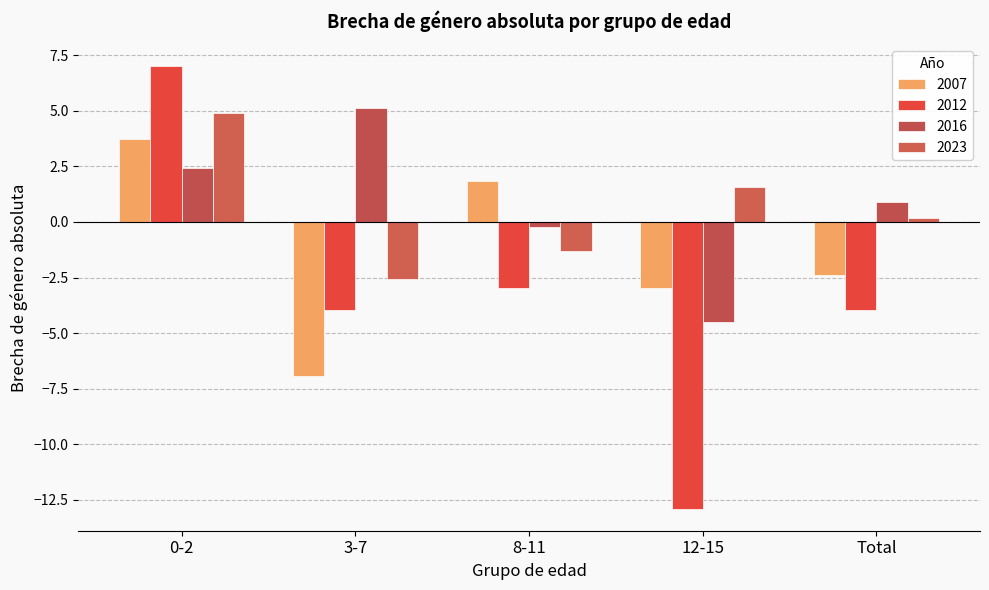

At which label does 2016 first exceed 0?

0-2